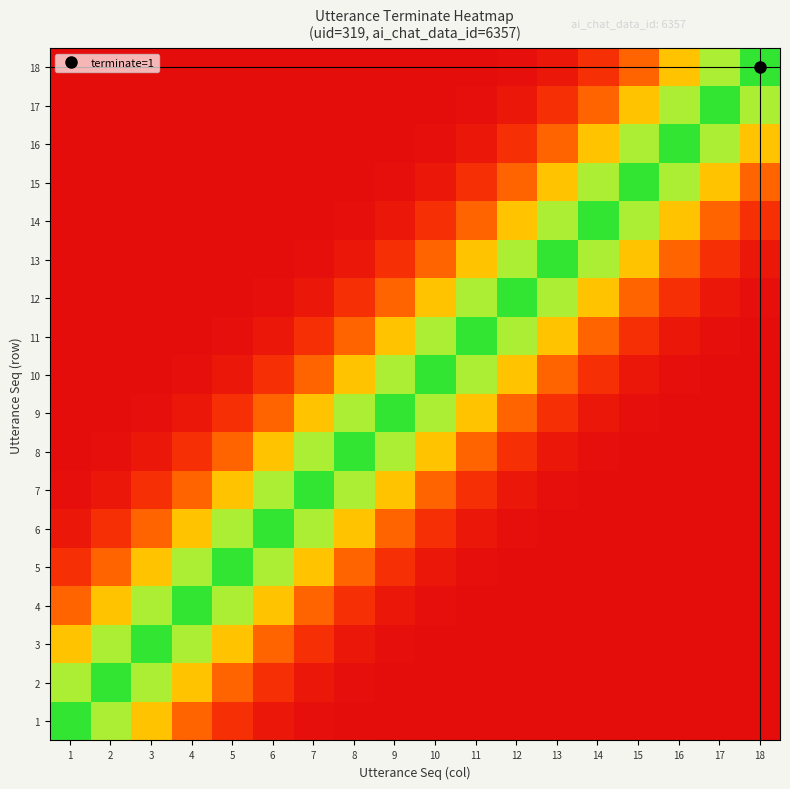

Reading left to right, transcribe all the data shown in this chart.

1: 1=0.0	2=0.1	3=0.4	4=0.6	5=0.8	6=0.9	7=1.0	8=1.0	9=1.0	10=1.0	11=1.0	12=1.0	13=1.0	14=1.0	15=1.0	16=1.0	17=1.0	18=1.0
2: 1=0.1	2=0.0	3=0.1	4=0.4	5=0.6	6=0.8	7=0.9	8=1.0	9=1.0	10=1.0	11=1.0	12=1.0	13=1.0	14=1.0	15=1.0	16=1.0	17=1.0	18=1.0
3: 1=0.4	2=0.1	3=0.0	4=0.1	5=0.4	6=0.6	7=0.8	8=0.9	9=1.0	10=1.0	11=1.0	12=1.0	13=1.0	14=1.0	15=1.0	16=1.0	17=1.0	18=1.0
4: 1=0.6	2=0.4	3=0.1	4=0.0	5=0.1	6=0.4	7=0.6	8=0.8	9=0.9	10=1.0	11=1.0	12=1.0	13=1.0	14=1.0	15=1.0	16=1.0	17=1.0	18=1.0
5: 1=0.8	2=0.6	3=0.4	4=0.1	5=0.0	6=0.1	7=0.4	8=0.6	9=0.8	10=0.9	11=1.0	12=1.0	13=1.0	14=1.0	15=1.0	16=1.0	17=1.0	18=1.0
6: 1=0.9	2=0.8	3=0.6	4=0.4	5=0.1	6=0.0	7=0.1	8=0.4	9=0.6	10=0.8	11=0.9	12=1.0	13=1.0	14=1.0	15=1.0	16=1.0	17=1.0	18=1.0
7: 1=1.0	2=0.9	3=0.8	4=0.6	5=0.4	6=0.1	7=0.0	8=0.1	9=0.4	10=0.6	11=0.8	12=0.9	13=1.0	14=1.0	15=1.0	16=1.0	17=1.0	18=1.0
8: 1=1.0	2=1.0	3=0.9	4=0.8	5=0.6	6=0.4	7=0.1	8=0.0	9=0.1	10=0.4	11=0.6	12=0.8	13=0.9	14=1.0	15=1.0	16=1.0	17=1.0	18=1.0
9: 1=1.0	2=1.0	3=1.0	4=0.9	5=0.8	6=0.6	7=0.4	8=0.1	9=0.0	10=0.1	11=0.4	12=0.6	13=0.8	14=0.9	15=1.0	16=1.0	17=1.0	18=1.0
10: 1=1.0	2=1.0	3=1.0	4=1.0	5=0.9	6=0.8	7=0.6	8=0.4	9=0.1	10=0.0	11=0.1	12=0.4	13=0.6	14=0.8	15=0.9	16=1.0	17=1.0	18=1.0
11: 1=1.0	2=1.0	3=1.0	4=1.0	5=1.0	6=0.9	7=0.8	8=0.6	9=0.4	10=0.1	11=0.0	12=0.1	13=0.4	14=0.6	15=0.8	16=0.9	17=1.0	18=1.0
12: 1=1.0	2=1.0	3=1.0	4=1.0	5=1.0	6=1.0	7=0.9	8=0.8	9=0.6	10=0.4	11=0.1	12=0.0	13=0.1	14=0.4	15=0.6	16=0.8	17=0.9	18=1.0
13: 1=1.0	2=1.0	3=1.0	4=1.0	5=1.0	6=1.0	7=1.0	8=0.9	9=0.8	10=0.6	11=0.4	12=0.1	13=0.0	14=0.1	15=0.4	16=0.6	17=0.8	18=0.9
14: 1=1.0	2=1.0	3=1.0	4=1.0	5=1.0	6=1.0	7=1.0	8=1.0	9=0.9	10=0.8	11=0.6	12=0.4	13=0.1	14=0.0	15=0.1	16=0.4	17=0.6	18=0.8
15: 1=1.0	2=1.0	3=1.0	4=1.0	5=1.0	6=1.0	7=1.0	8=1.0	9=1.0	10=0.9	11=0.8	12=0.6	13=0.4	14=0.1	15=0.0	16=0.1	17=0.4	18=0.6
16: 1=1.0	2=1.0	3=1.0	4=1.0	5=1.0	6=1.0	7=1.0	8=1.0	9=1.0	10=1.0	11=0.9	12=0.8	13=0.6	14=0.4	15=0.1	16=0.0	17=0.1	18=0.4
17: 1=1.0	2=1.0	3=1.0	4=1.0	5=1.0	6=1.0	7=1.0	8=1.0	9=1.0	10=1.0	11=1.0	12=0.9	13=0.8	14=0.6	15=0.4	16=0.1	17=0.0	18=0.1
18: 1=1.0	2=1.0	3=1.0	4=1.0	5=1.0	6=1.0	7=1.0	8=1.0	9=1.0	10=1.0	11=1.0	12=1.0	13=0.9	14=0.8	15=0.6	16=0.4	17=0.1	18=0.0